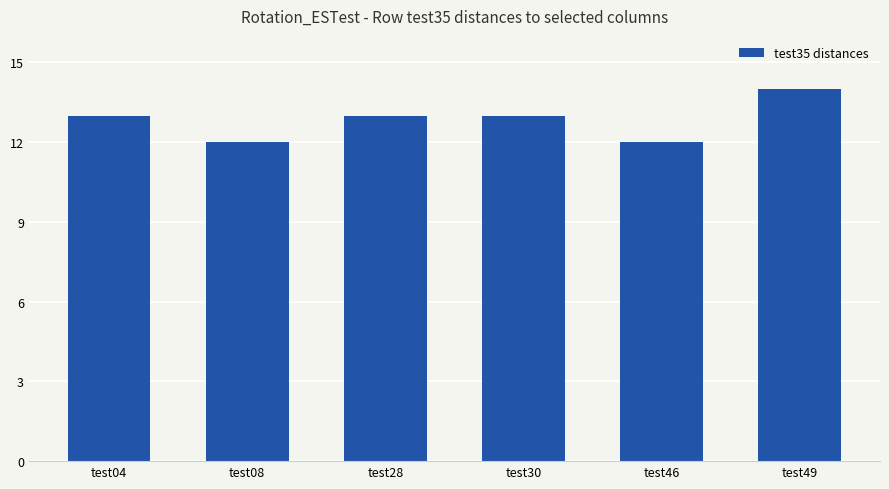

What is the difference between the maximum and second lowest values?

2